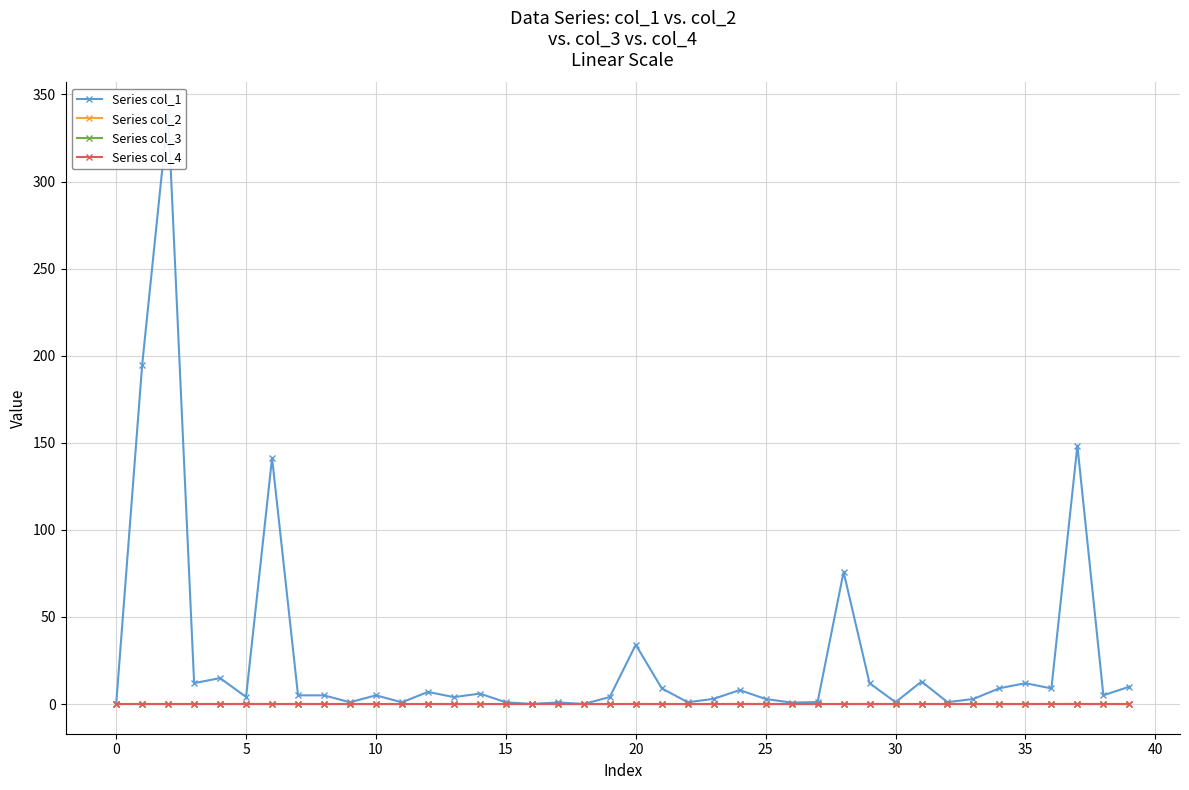

Rank the series by their maximum value, from lowest to highest.

Series col_3, Series col_4, Series col_2, Series col_1